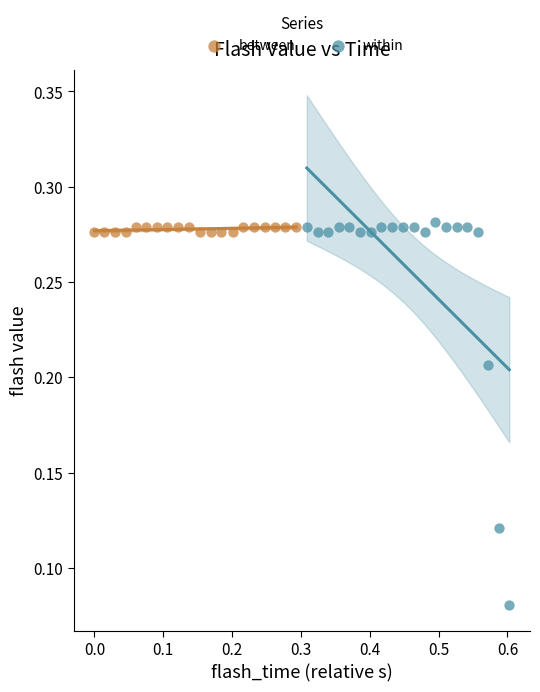

Which series has the largest Y range (max minus min)?

within